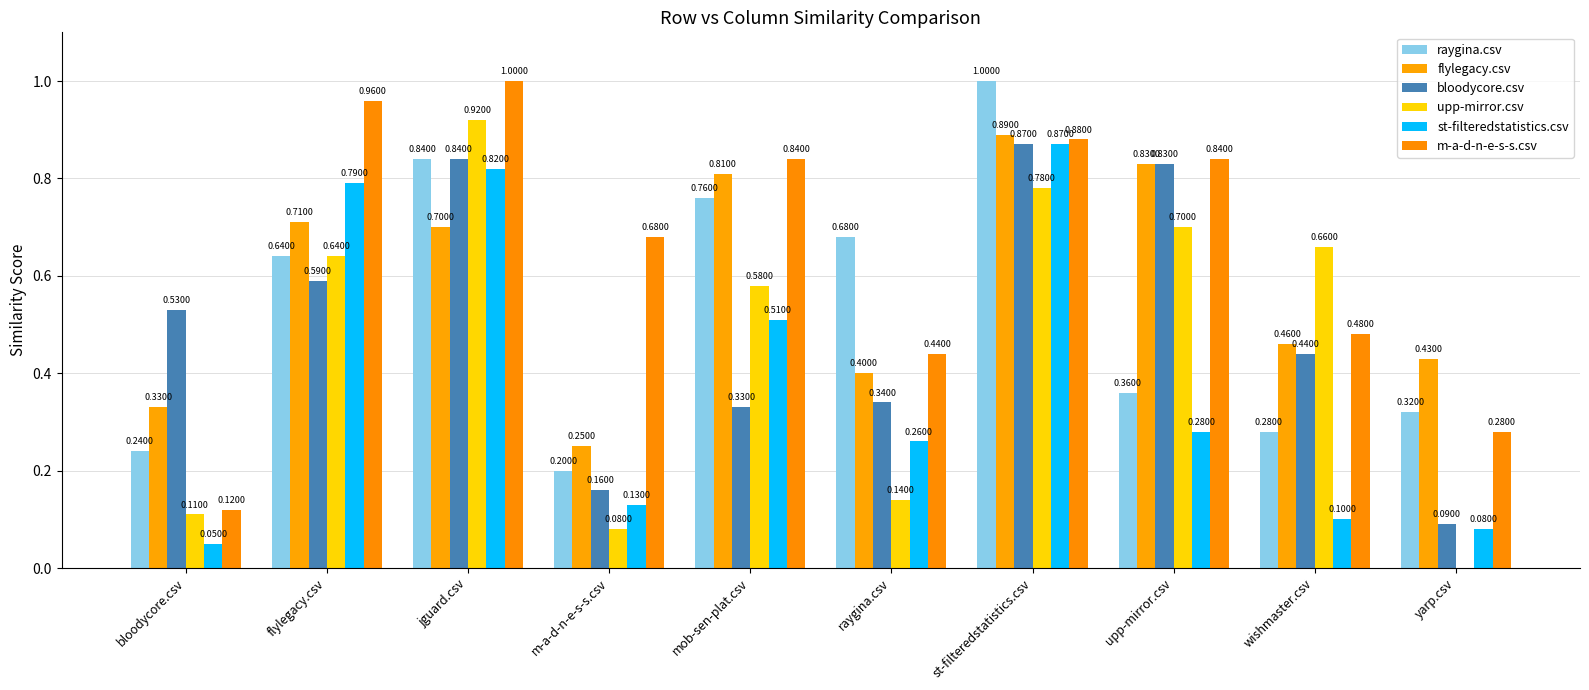

How many groups of bars are there?

10